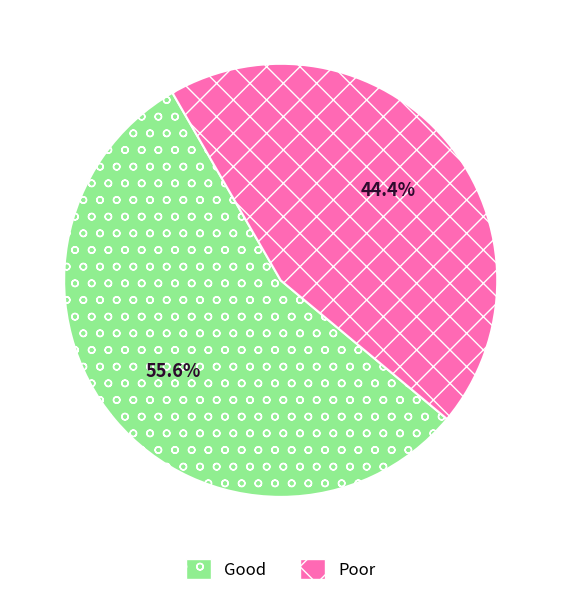

Is there a majority slice in this chart?

Yes